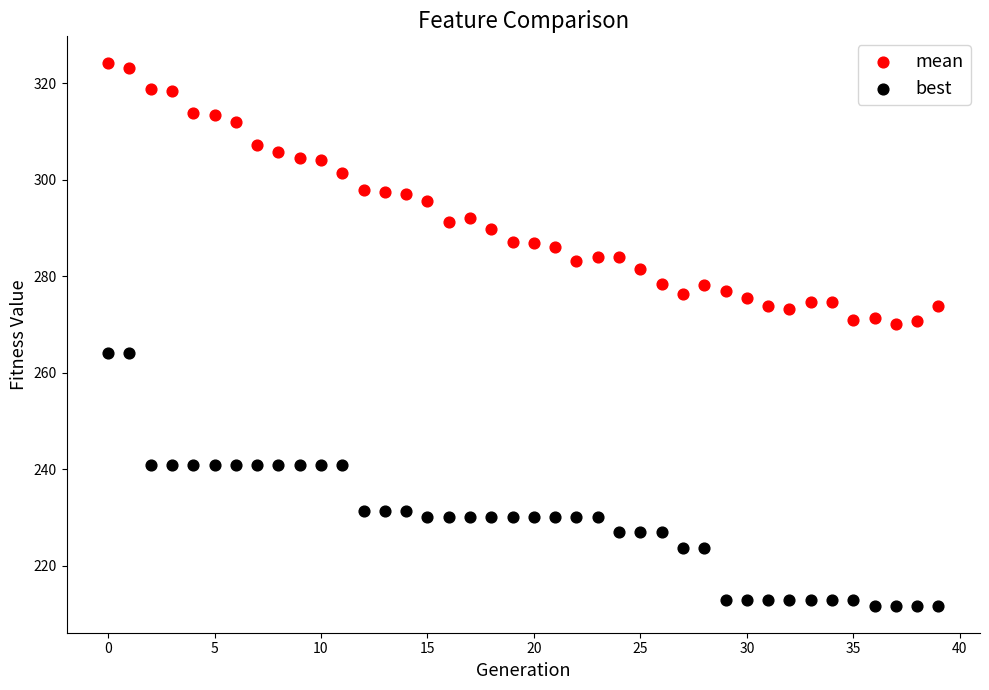

Which series contains the lowest Y value?

best